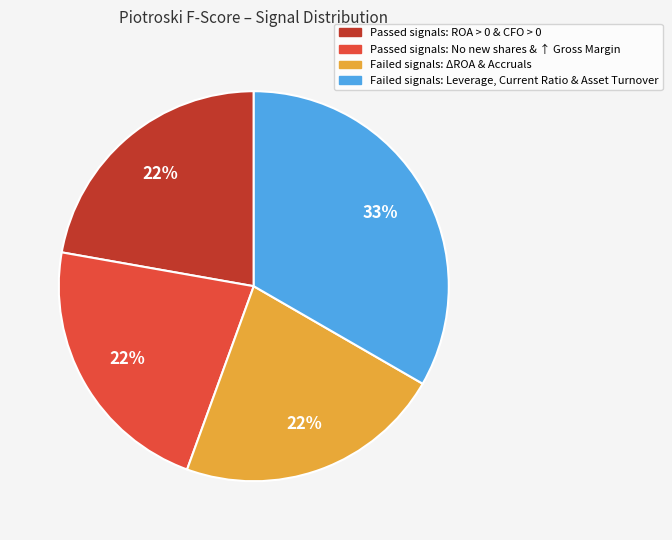

Do Failed signals: ΔROA & Accruals and Failed signals: Leverage, Current Ratio & Asset Turnover together represent more than half of the pie?

Yes